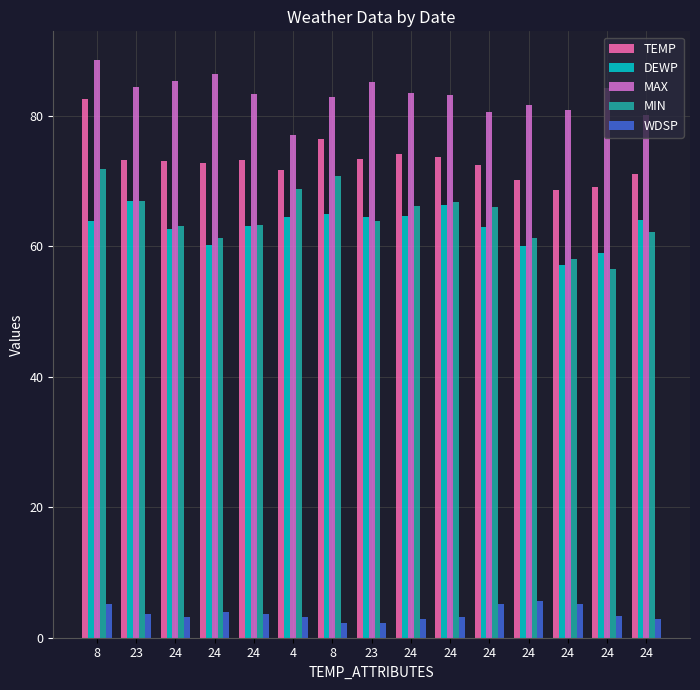

Reading left to right, what are all the values shown in this chart?

TEMP: 82.5	73.2	73.1	72.7	73.2	71.6	76.5	73.3	74.2	73.6	72.4	70.2	68.6	69.1	71.1
DEWP: 63.9	66.9	62.7	60.2	63.1	64.4	65.0	64.5	64.7	66.3	63.0	60.1	57.1	59.0	64.0
MAX: 88.5	84.4	85.3	86.4	83.3	77.0	82.8	85.1	83.5	83.1	80.6	81.7	80.8	84.2	80.1
MIN: 71.8	66.9	63.1	61.2	63.3	68.7	70.7	63.9	66.2	66.7	66.0	61.2	58.1	56.5	62.1
WDSP: 5.1	3.6	3.2	3.9	3.6	3.2	2.2	2.2	2.9	3.1	5.1	5.6	5.2	3.4	2.8